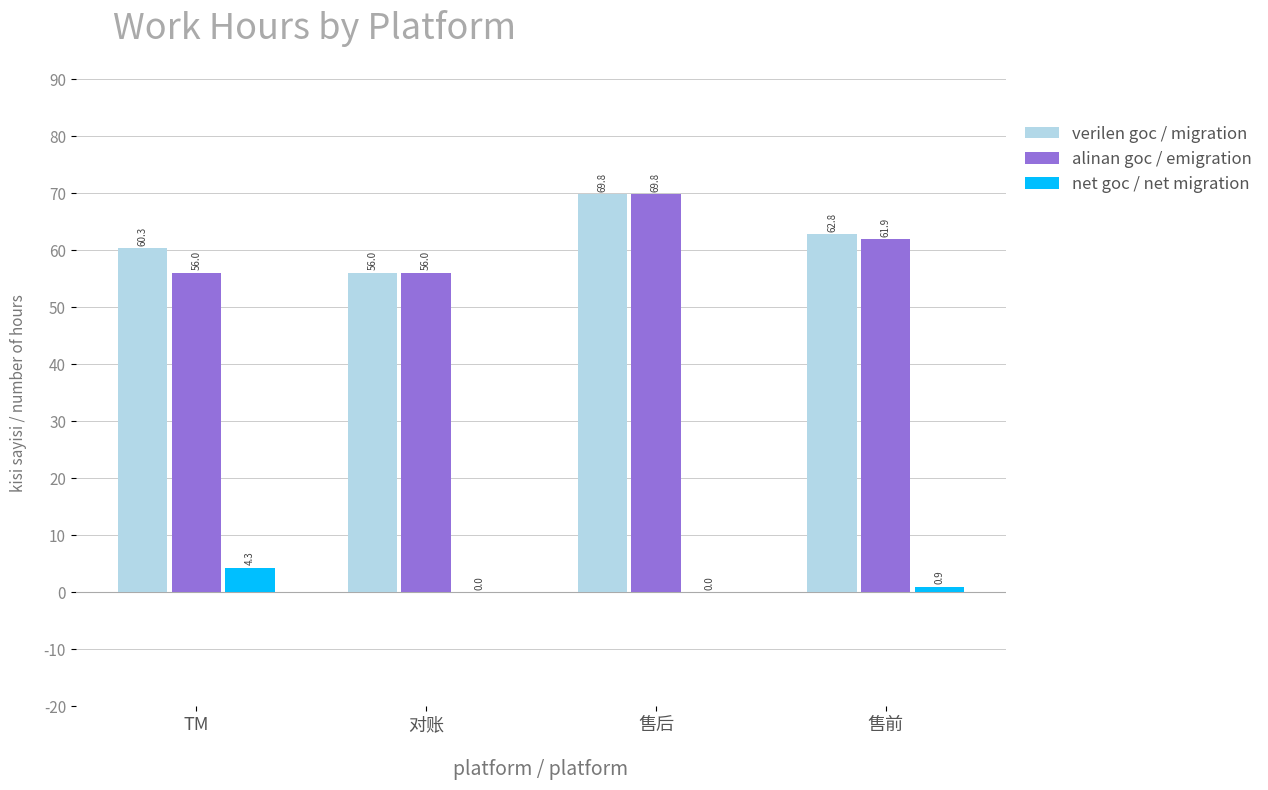

Between 售后 and 售前, which series saw the biggest shift?

alinan goc / emigration